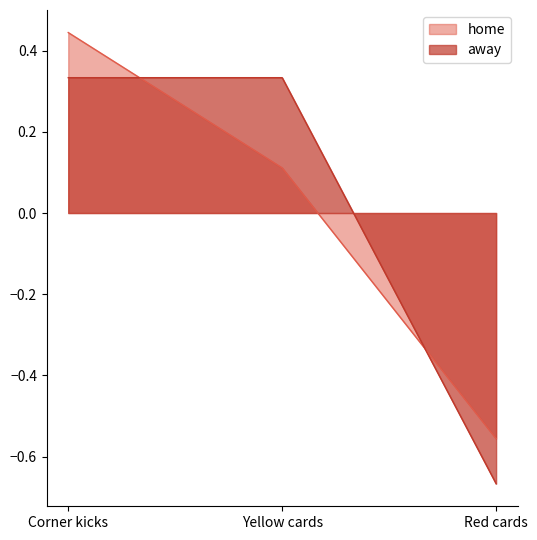

Which category has the lowest value in the away series?

Red cards